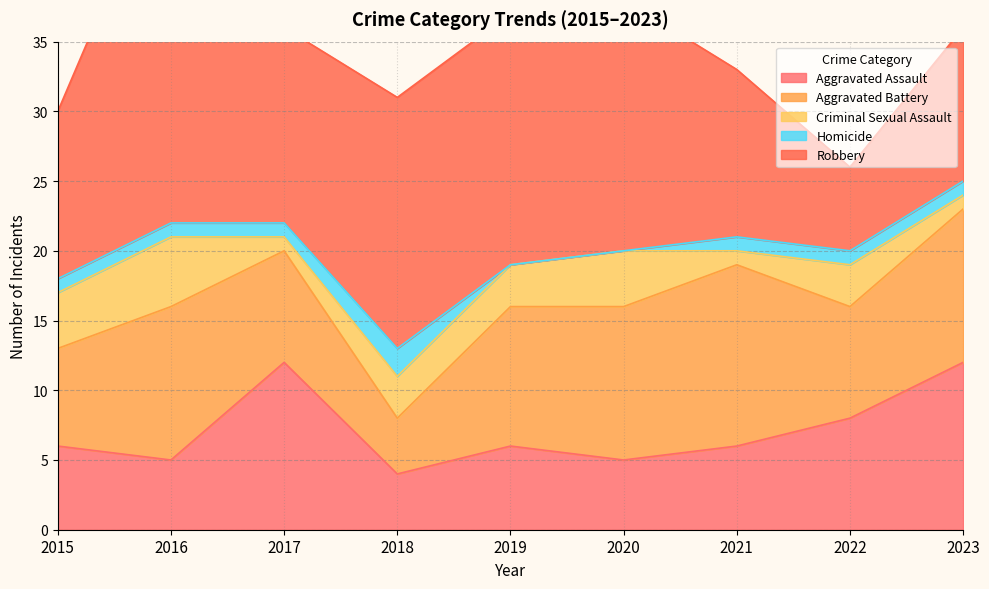

In Homicide, how many points are higher than both neighbors (excluding endpoints)?

1